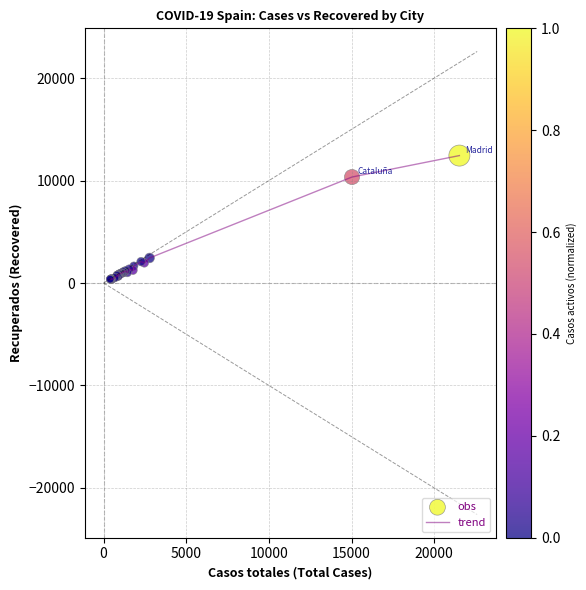

What is the difference between the maximum and minimum values?

12096